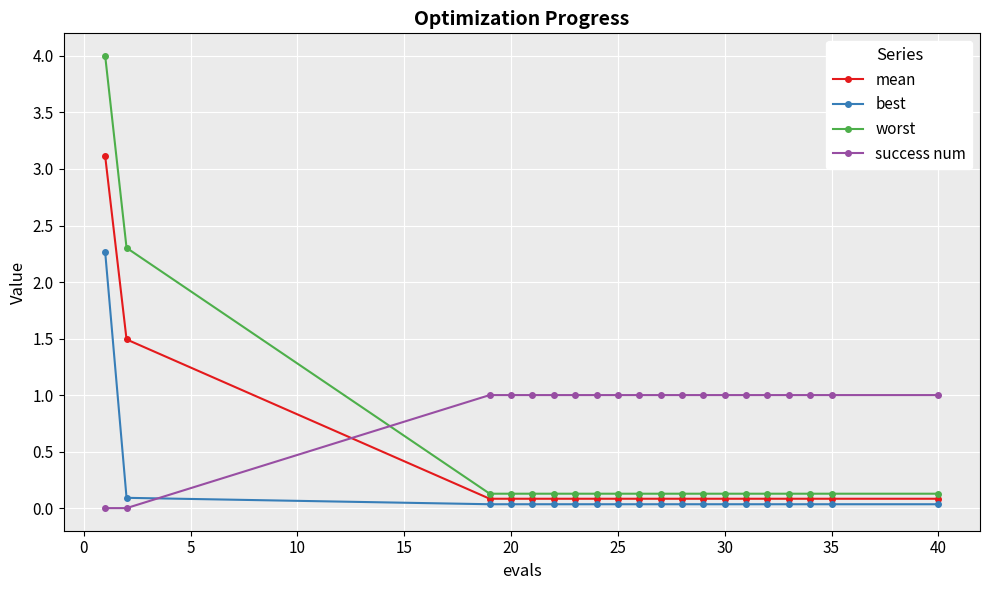

Which series has the largest range (max minus min)?

worst